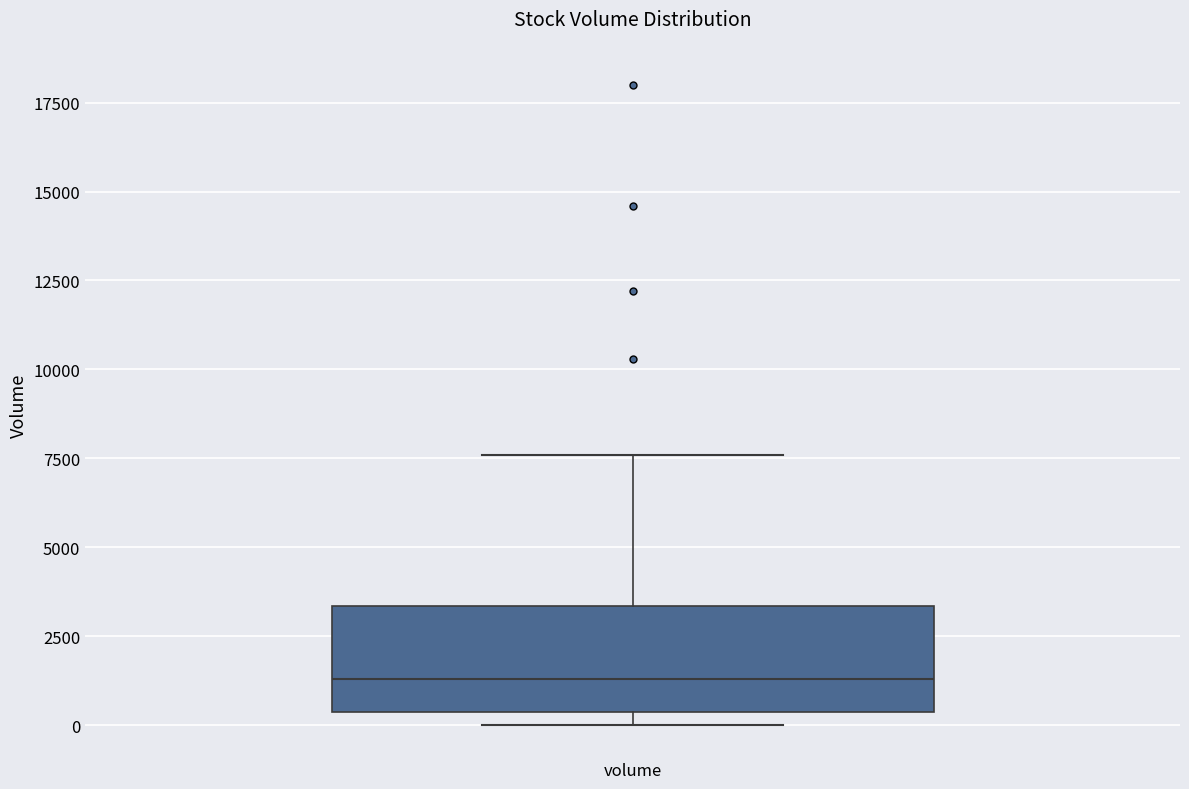

Read this box plot against the y-axis: the position of the median line, the range covered by the box, and the ends of both whiskers. The values are not printed on the chart, so give them approximately, as read against the axis.

median 1500, box 500 to 3500, whiskers 0 to 7500